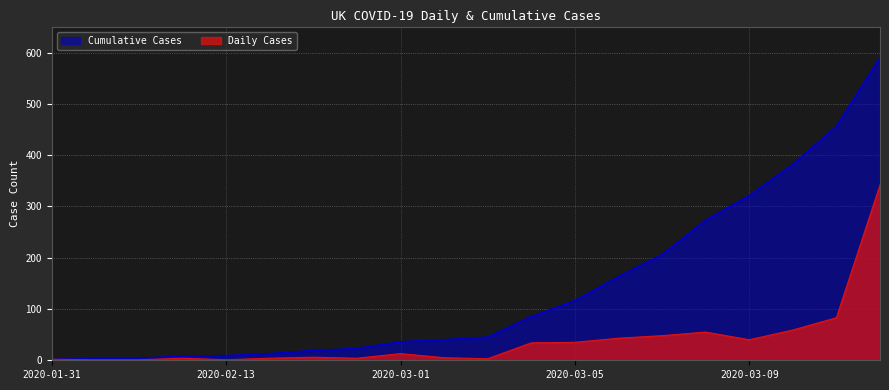

What is the average value of the Cumulative Cases series?

140